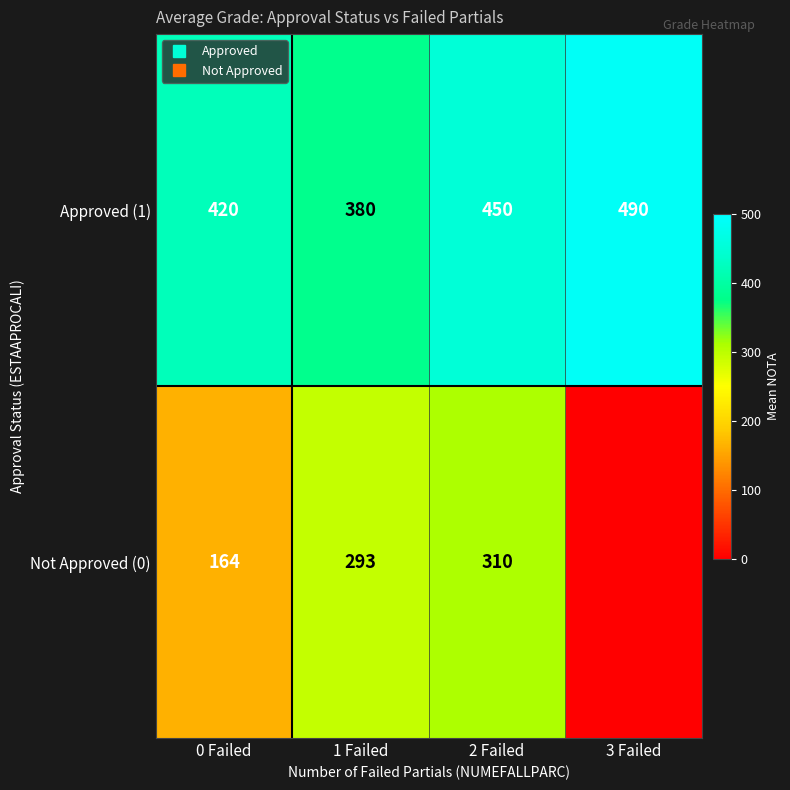

What is the maximum value shown in the chart?

490